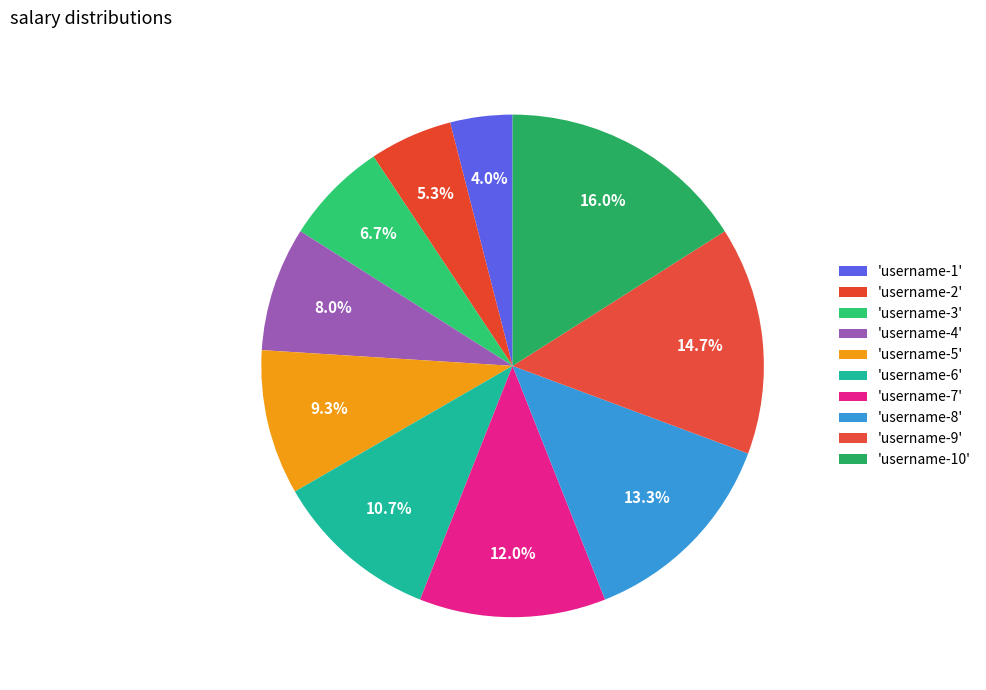

Is there a majority slice in this chart?

No